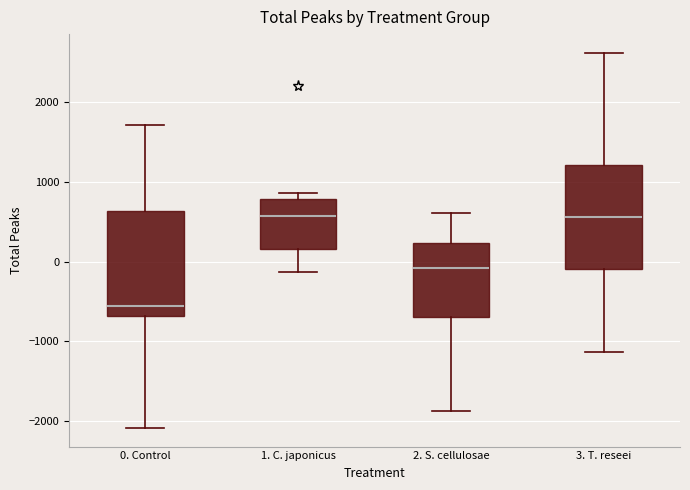

Which box's median line is the lowest?

0. Control